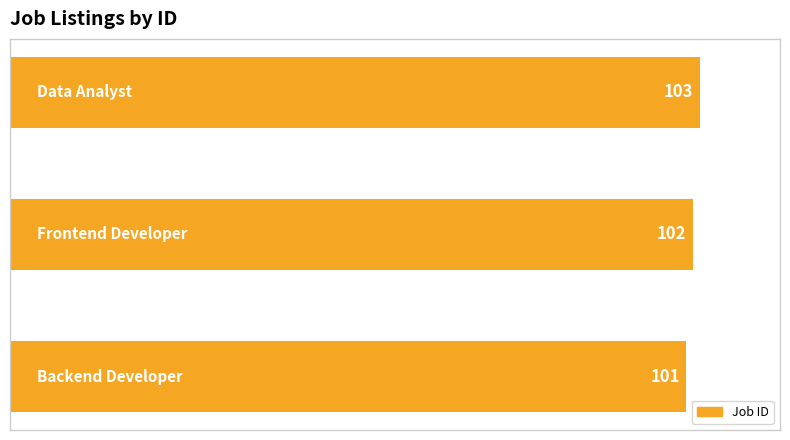

What is the maximum value shown in the chart?

103